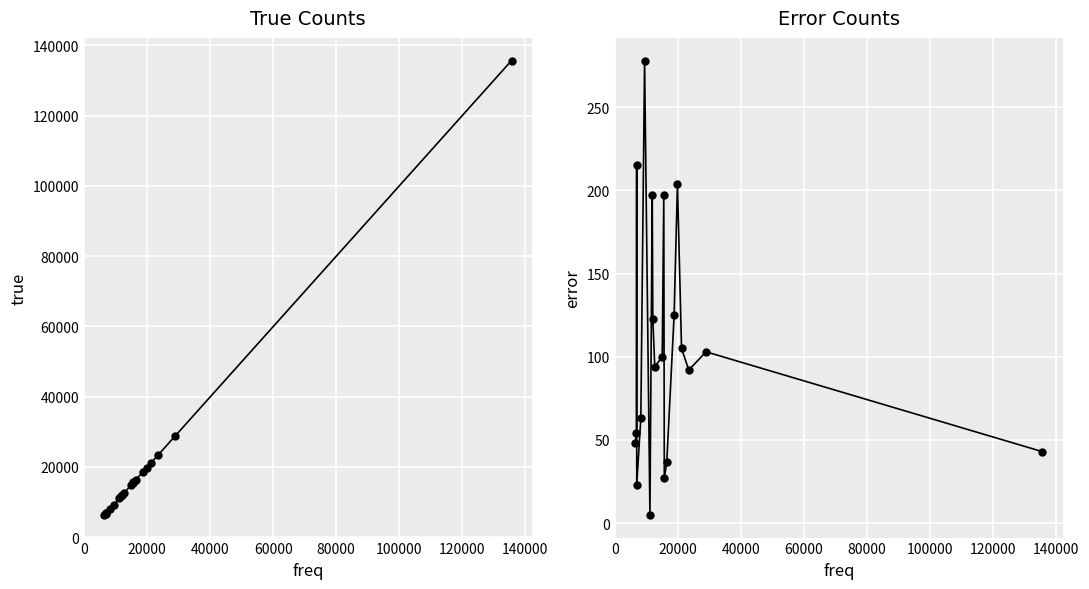

True or false: true and error intersect in this chart.

False